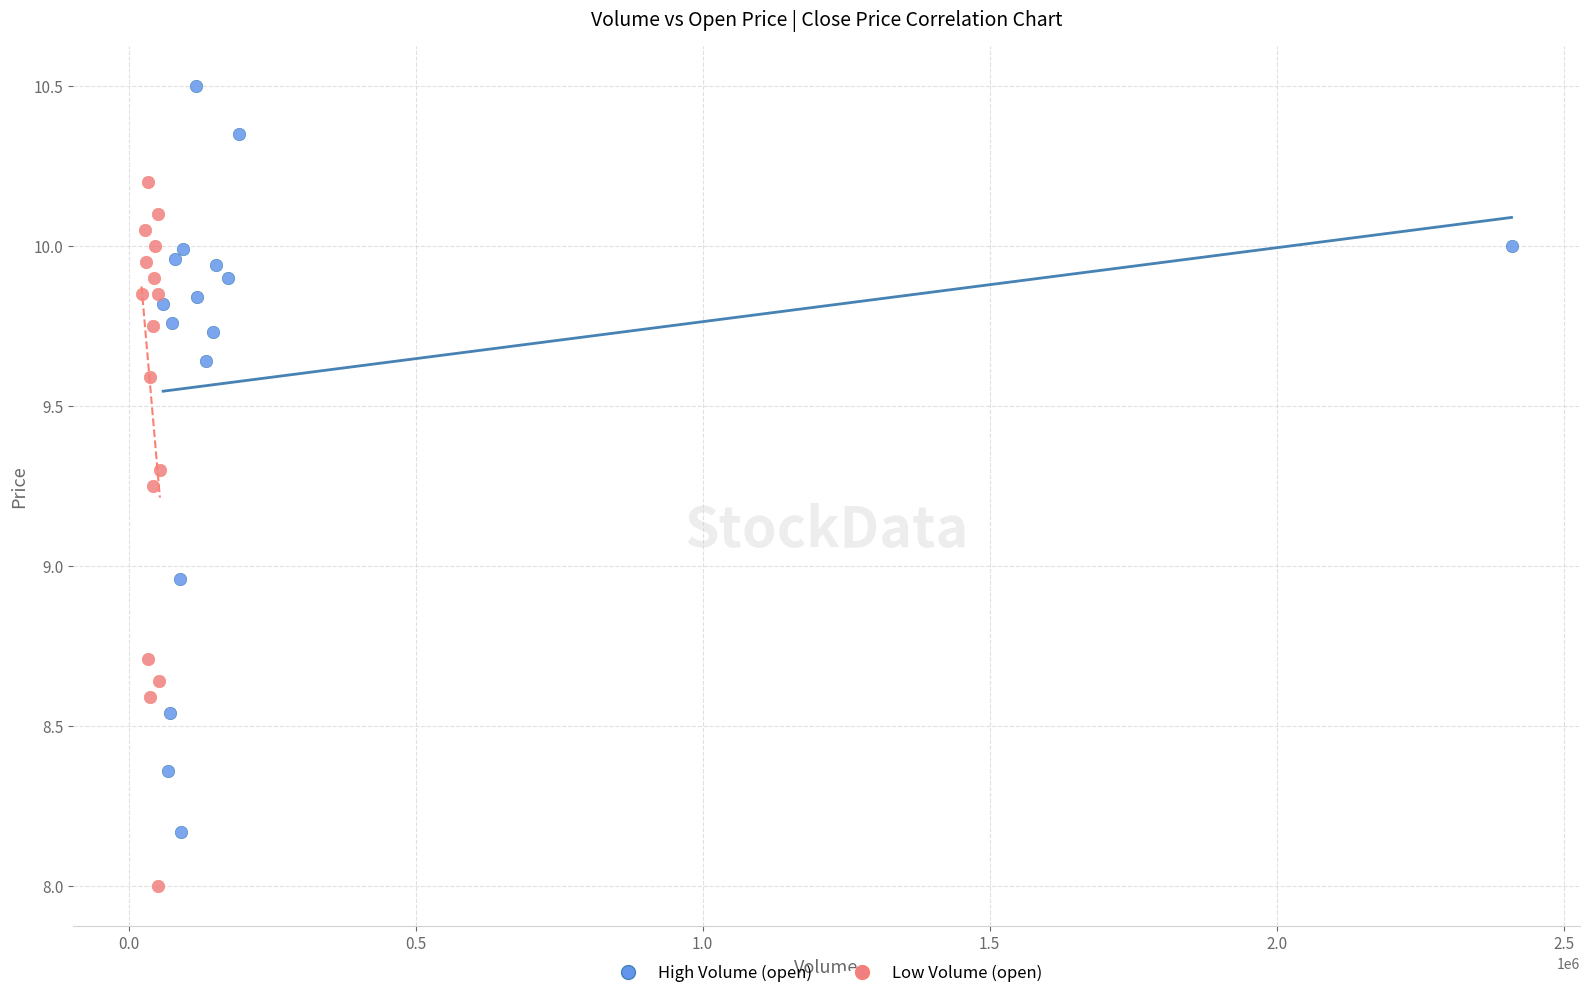

Which series has the largest Y range (max minus min)?

High Volume (open)